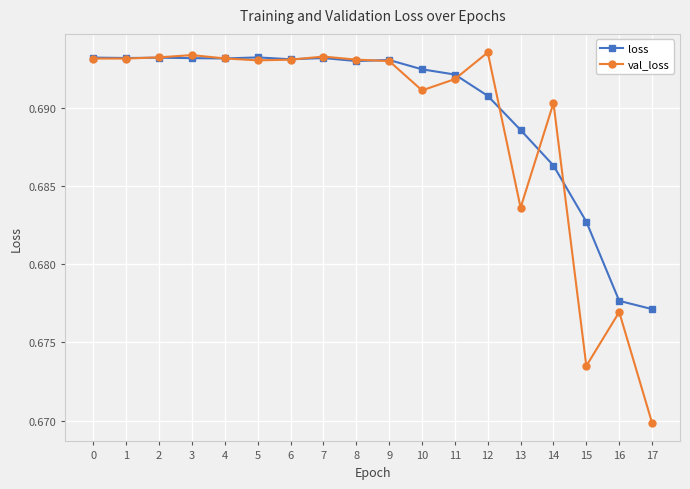

Which label corresponds to the smallest value in the chart?

17